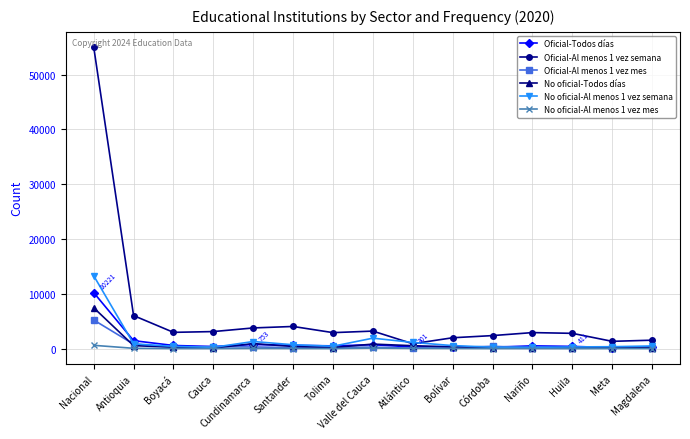

What is the label of the 9th point from the right?

Tolima